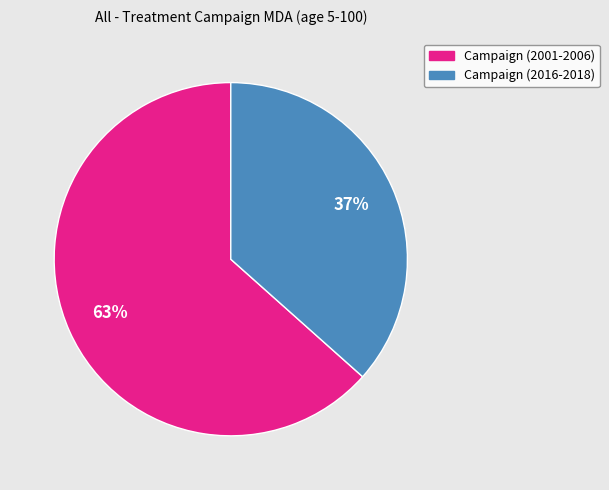

Does any single category account for the majority?

Yes